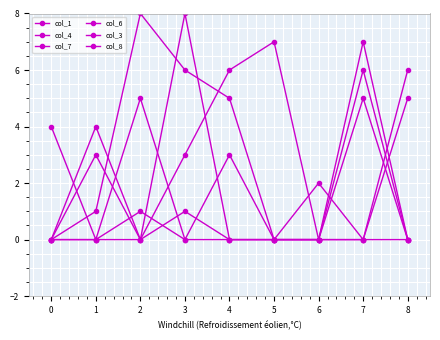

Reading left to right, transcribe all the data shown in this chart.

col_1: 0	1	8	6	5	0	0	7	0
col_4: 0	4	0	3	6	7	0	5	0
col_7: 0	0	1	0	3	0	2	0	5
col_6: 0	3	0	8	0	0	0	0	6
col_3: 0	0	0	1	0	0	0	6	0
col_8: 4	0	5	0	0	0	0	0	0